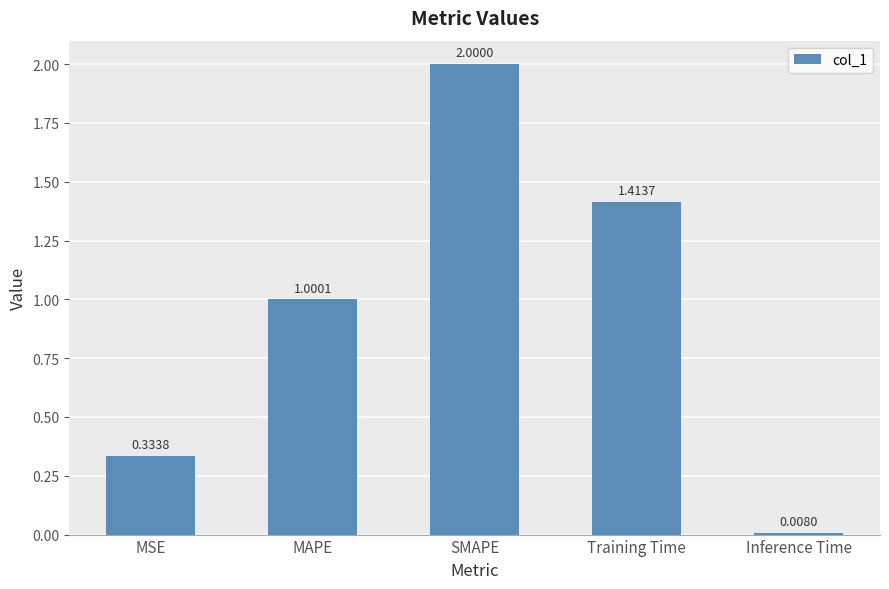

What position from the right is SMAPE?

3